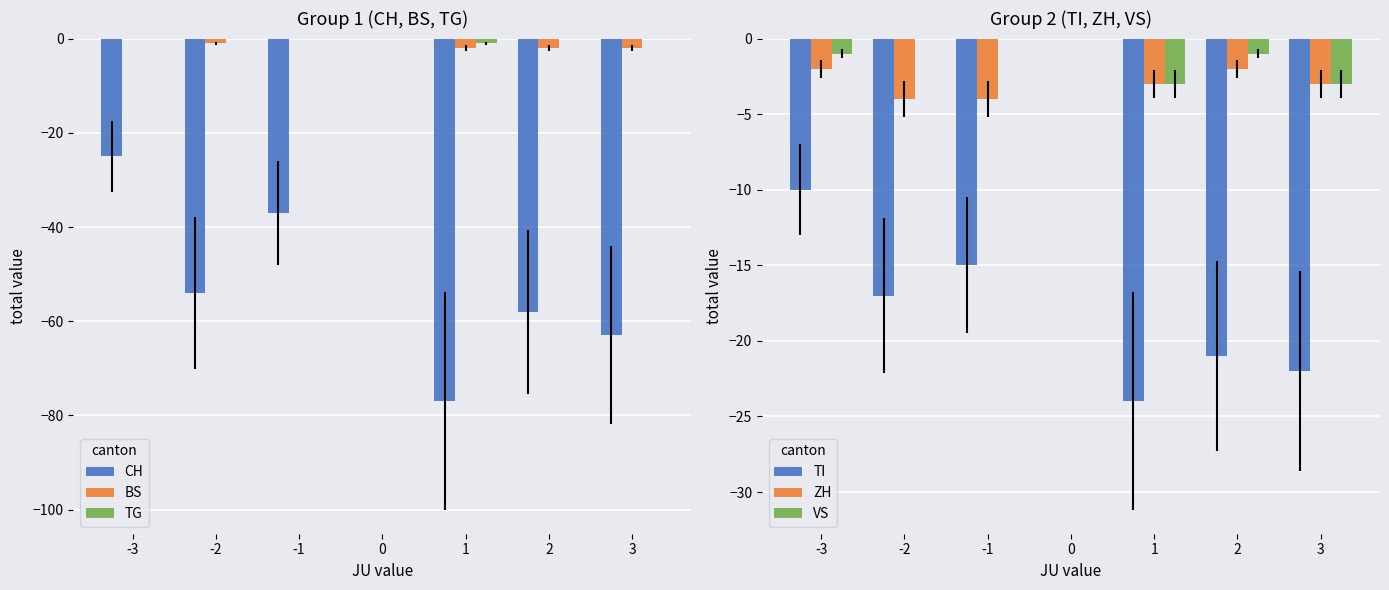

Does the chart contain stacked bars?

No